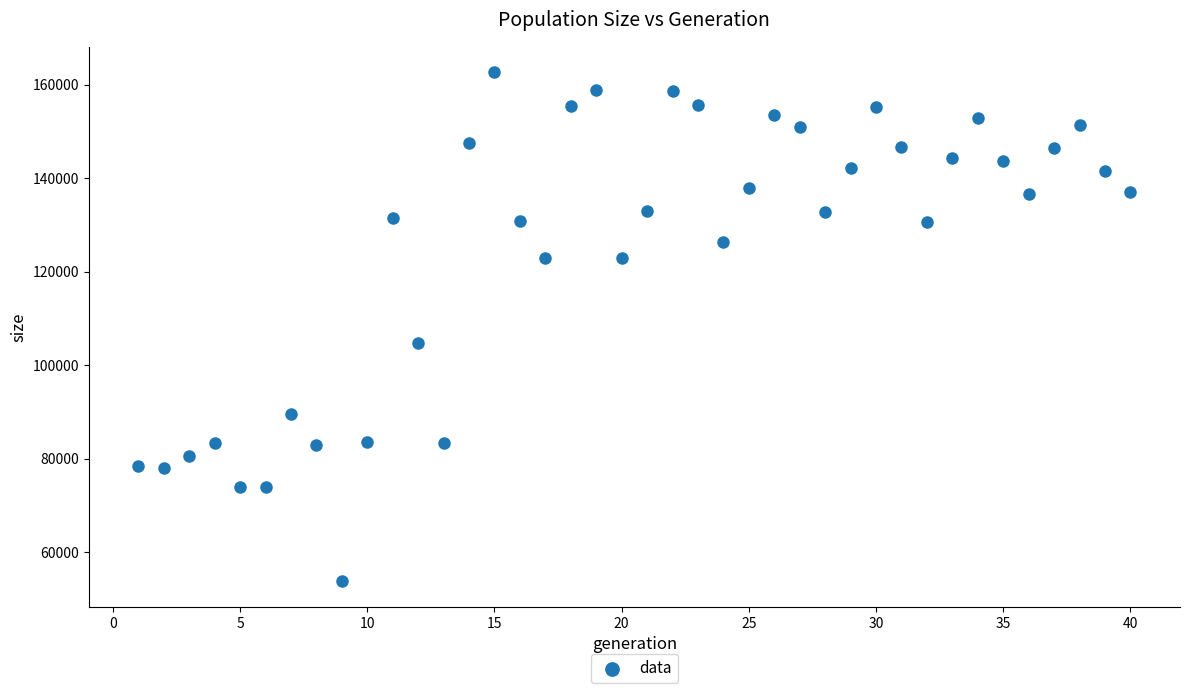

What Y value in the scatter plot is closest to 108214?

104701